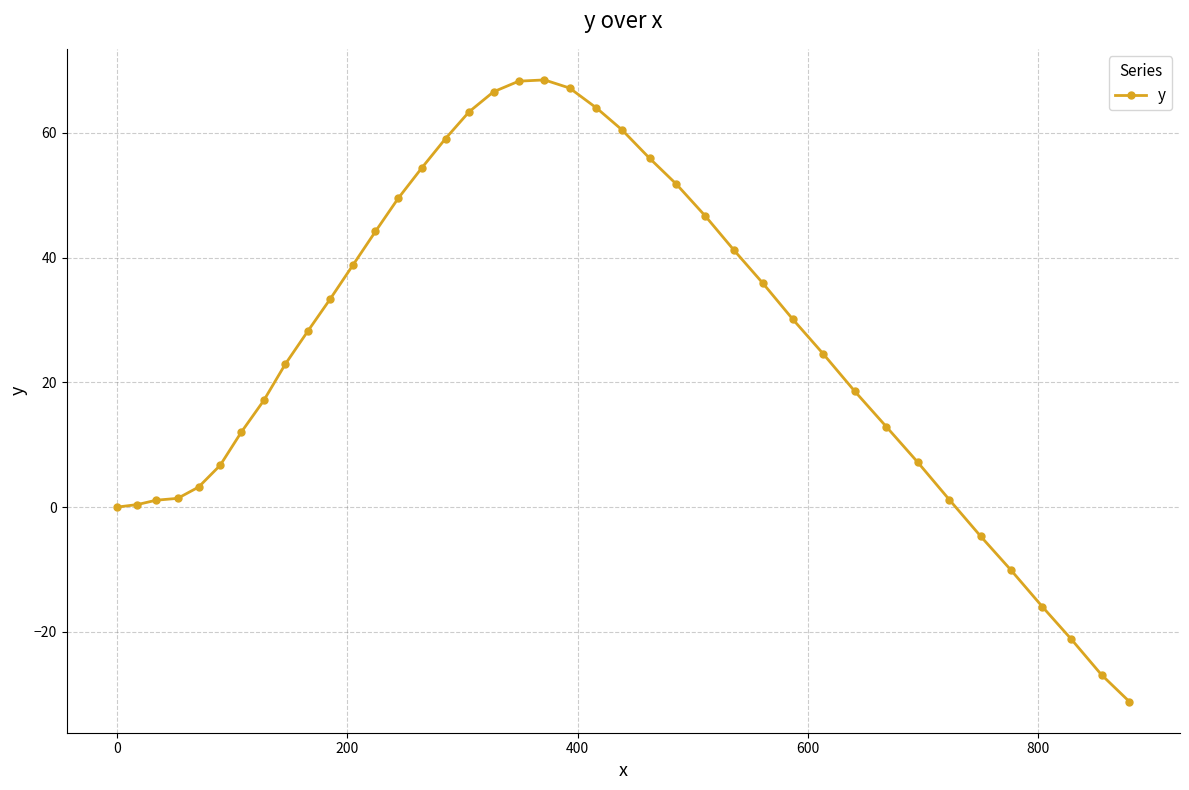

What is the difference between the maximum and second lowest values?

95.4